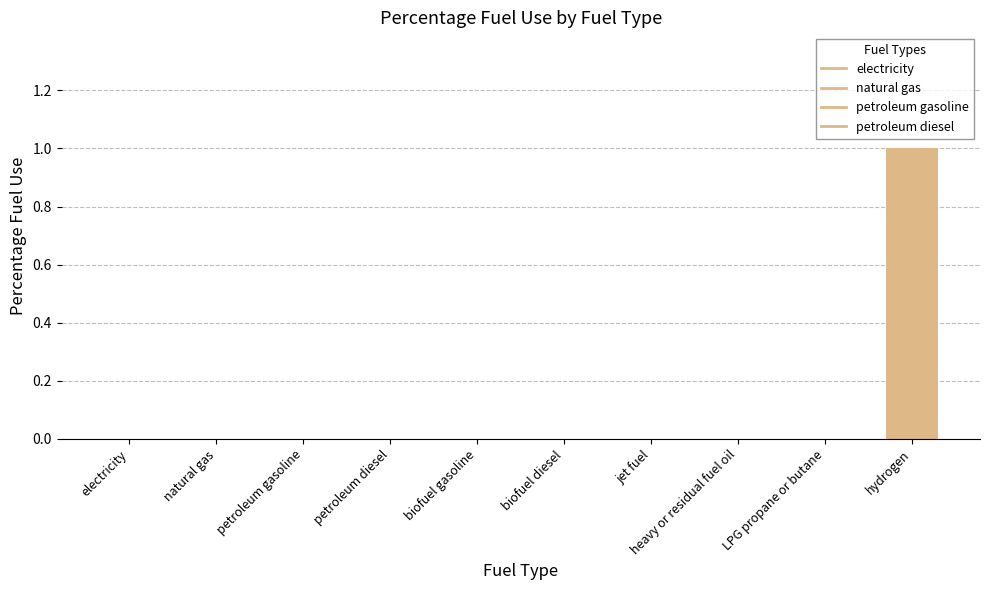

Which has a higher value, petroleum gasoline or jet fuel?

petroleum gasoline